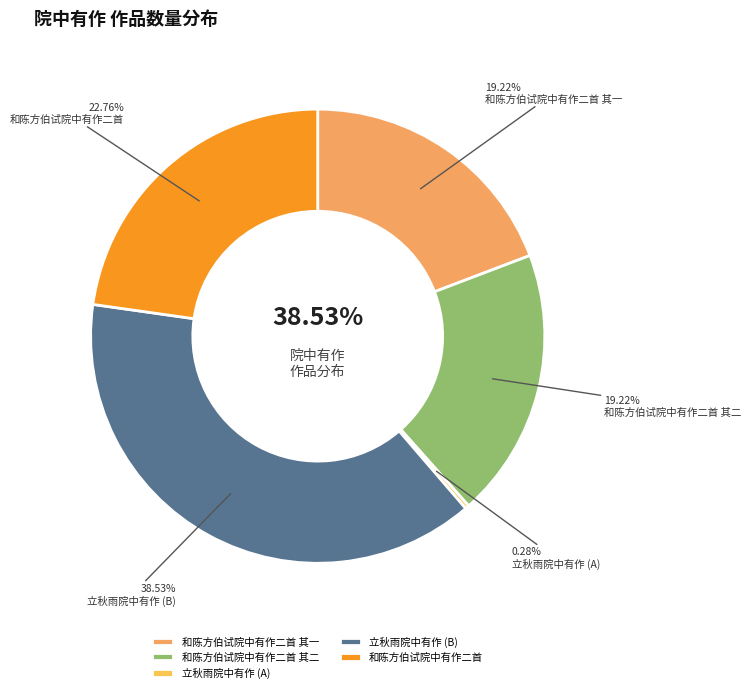

Rank the categories by value from highest to lowest.

立秋雨院中有作, 和陈方伯试院中有作二首, 和陈方伯试院中有作二首 其二, 和陈方伯试院中有作二首 其一, 立秋雨院中有作